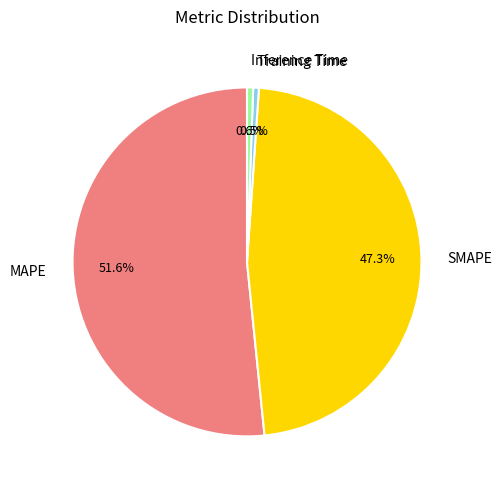

True or false: Inference Time accounts for 1% of the total.

True